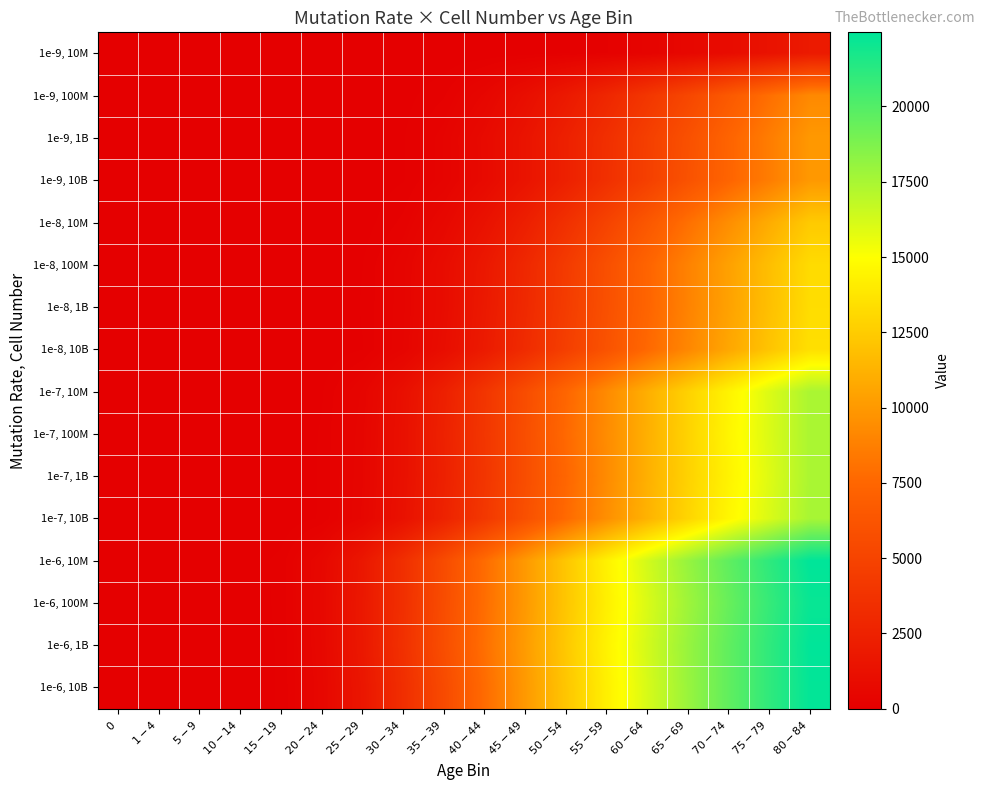

Reading right to left, list all the values displayed in this chart.

1e-9, 10M: $80-84$=1950	$75-79$=1396	$70-74$=914	$65-69$=570	$60-64$=327	$55-59$=171	$50-54$=78	$45-49$=37	$40-44$=12	$35-39$=4	$30-34$=0	$25-29$=0	$20-24$=0	$15-19$=0	$10-14$=0	$5-9$=0	$1-4$=0	$0$=0
1e-9, 100M: $80-84$=9219	$75-79$=7938	$70-74$=6569	$65-69$=5234	$60-64$=4013	$55-59$=2882	$50-54$=1889	$45-49$=1091	$40-44$=510	$35-39$=164	$30-34$=47	$25-29$=4	$20-24$=0	$15-19$=0	$10-14$=0	$5-9$=0	$1-4$=0	$0$=0
1e-9, 1B: $80-84$=9963	$75-79$=8636	$70-74$=7334	$65-69$=5934	$60-64$=4674	$55-59$=3490	$50-54$=2418	$45-49$=1476	$40-44$=790	$35-39$=315	$30-34$=78	$25-29$=14	$20-24$=0	$15-19$=0	$10-14$=0	$5-9$=0	$1-4$=0	$0$=0
1e-9, 10B: $80-84$=9984	$75-79$=8638	$70-74$=7382	$65-69$=6058	$60-64$=4709	$55-59$=3543	$50-54$=2401	$45-49$=1478	$40-44$=773	$35-39$=313	$30-34$=81	$25-29$=12	$20-24$=0	$15-19$=0	$10-14$=0	$5-9$=0	$1-4$=0	$0$=0
1e-8, 10M: $80-84$=12401	$75-79$=10948	$70-74$=9460	$65-69$=7973	$60-64$=6436	$55-59$=4948	$50-54$=3566	$45-49$=2309	$40-44$=1340	$35-39$=620	$30-34$=203	$25-29$=31	$20-24$=5	$15-19$=0	$10-14$=0	$5-9$=0	$1-4$=0	$0$=0
1e-8, 100M: $80-84$=13254	$75-79$=11847	$70-74$=10405	$65-69$=8891	$60-64$=7361	$55-59$=5858	$50-54$=4349	$45-49$=2955	$40-44$=1785	$35-39$=938	$30-34$=367	$25-29$=87	$20-24$=9	$15-19$=0	$10-14$=0	$5-9$=0	$1-4$=0	$0$=0
1e-8, 1B: $80-84$=13333	$75-79$=11902	$70-74$=10447	$65-69$=8917	$60-64$=7399	$55-59$=5921	$50-54$=4443	$45-49$=3042	$40-44$=1875	$35-39$=943	$30-34$=376	$25-29$=94	$20-24$=8	$15-19$=0	$10-14$=0	$5-9$=0	$1-4$=0	$0$=0
1e-8, 10B: $80-84$=13455	$75-79$=12130	$70-74$=10683	$65-69$=9128	$60-64$=7616	$55-59$=6084	$50-54$=4641	$45-49$=3211	$40-44$=1980	$35-39$=1031	$30-34$=396	$25-29$=85	$20-24$=9	$15-19$=0	$10-14$=0	$5-9$=0	$1-4$=0	$0$=0
1e-7, 10M: $80-84$=17458	$75-79$=16016	$70-74$=14426	$65-69$=12797	$60-64$=11078	$55-59$=9316	$50-54$=7478	$45-49$=5653	$40-44$=3930	$35-39$=2366	$30-34$=1168	$25-29$=413	$20-24$=77	$15-19$=7	$10-14$=0	$5-9$=0	$1-4$=0	$0$=0
1e-7, 100M: $80-84$=17447	$75-79$=16052	$70-74$=14525	$65-69$=12843	$60-64$=11109	$55-59$=9371	$50-54$=7645	$45-49$=5766	$40-44$=4010	$35-39$=2490	$30-34$=1228	$25-29$=458	$20-24$=97	$15-19$=5	$10-14$=0	$5-9$=0	$1-4$=0	$0$=0
1e-7, 1B: $80-84$=17453	$75-79$=15940	$70-74$=14412	$65-69$=12800	$60-64$=11132	$55-59$=9337	$50-54$=7484	$45-49$=5706	$40-44$=3941	$35-39$=2424	$30-34$=1236	$25-29$=478	$20-24$=99	$15-19$=7	$10-14$=0	$5-9$=0	$1-4$=0	$0$=0
1e-7, 10B: $80-84$=17550	$75-79$=16086	$70-74$=14596	$65-69$=12959	$60-64$=11271	$55-59$=9523	$50-54$=7686	$45-49$=5896	$40-44$=4131	$35-39$=2554	$30-34$=1304	$25-29$=500	$20-24$=101	$15-19$=2	$10-14$=0	$5-9$=0	$1-4$=0	$0$=0
1e-6, 10M: $80-84$=22463	$75-79$=21103	$70-74$=19656	$65-69$=18049	$60-64$=16298	$55-59$=14353	$50-54$=12233	$45-49$=10036	$40-44$=7802	$35-39$=5566	$30-34$=3484	$25-29$=1716	$20-24$=609	$15-19$=120	$10-14$=8	$5-9$=0	$1-4$=0	$0$=0
1e-6, 100M: $80-84$=22207	$75-79$=20878	$70-74$=19424	$65-69$=17811	$60-64$=16079	$55-59$=14238	$50-54$=12223	$45-49$=10019	$40-44$=7870	$35-39$=5667	$30-34$=3516	$25-29$=1818	$20-24$=640	$15-19$=115	$10-14$=4	$5-9$=0	$1-4$=0	$0$=0
1e-6, 1B: $80-84$=22438	$75-79$=21060	$70-74$=19627	$65-69$=18023	$60-64$=16284	$55-59$=14400	$50-54$=12337	$45-49$=10149	$40-44$=7977	$35-39$=5754	$30-34$=3602	$25-29$=1796	$20-24$=614	$15-19$=102	$10-14$=4	$5-9$=0	$1-4$=0	$0$=0
1e-6, 10B: $80-84$=22364	$75-79$=21051	$70-74$=19622	$65-69$=17979	$60-64$=16169	$55-59$=14265	$50-54$=12216	$45-49$=10035	$40-44$=7768	$35-39$=5490	$30-34$=3434	$25-29$=1657	$20-24$=569	$15-19$=102	$10-14$=6	$5-9$=0	$1-4$=0	$0$=0